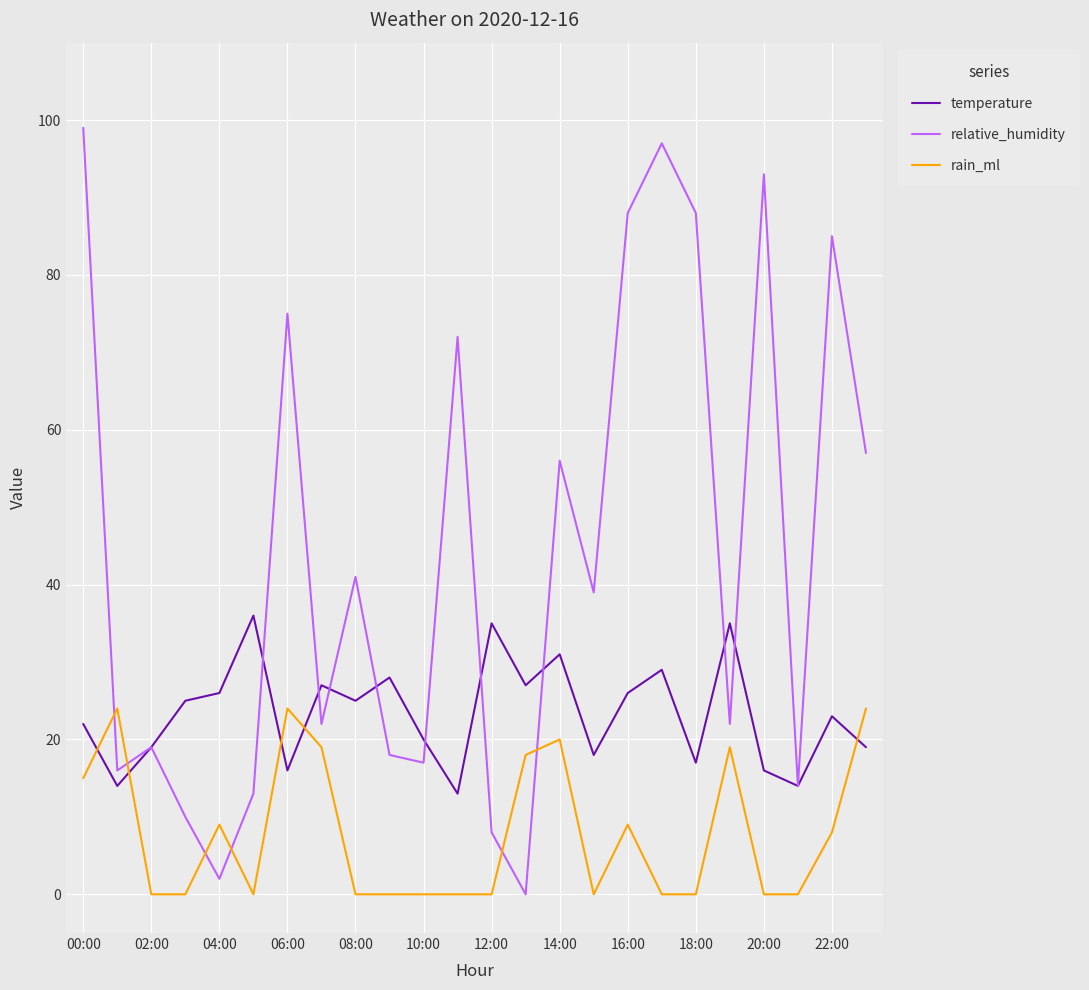

Reading left to right, extract all data points from this chart.

temperature: 22	14	19	25	26	36	16	27	25	28	20	13	35	27	31	18	26	29	17	35	16	14	23	19
relative_humidity: 99	16	19	10	2	13	75	22	41	18	17	72	8	0	56	39	88	97	88	22	93	14	85	57
rain_ml: 15	24	0	0	9	0	24	19	0	0	0	0	0	18	20	0	9	0	0	19	0	0	8	24